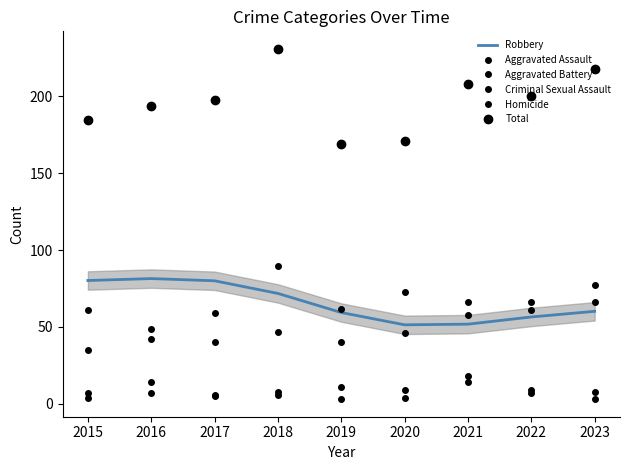

Does the chart display data point markers on the line(s)?

No